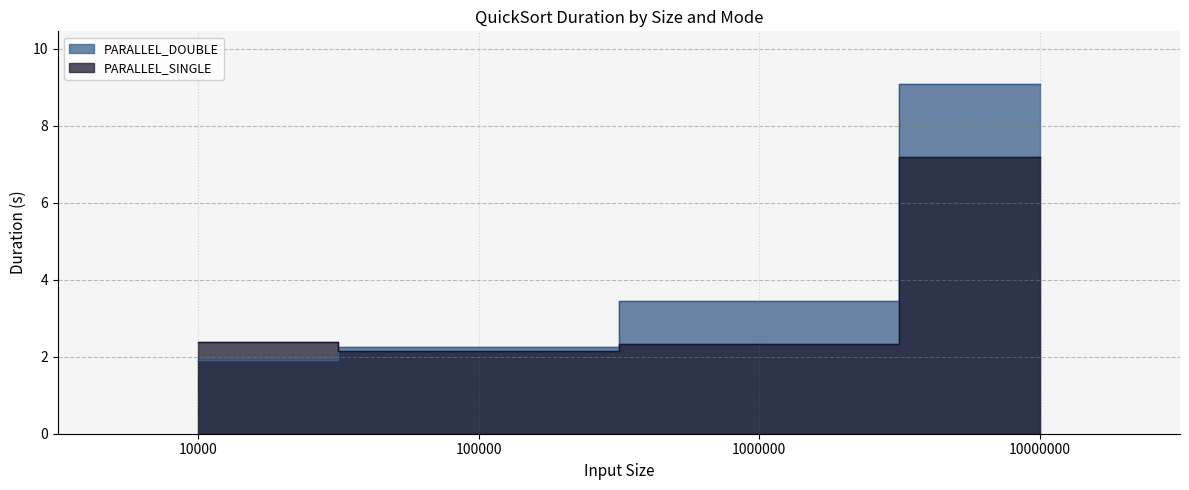

Rank the categories by PARALLEL_SINGLE value from lowest to highest.

100000, 1000000, 10000, 10000000